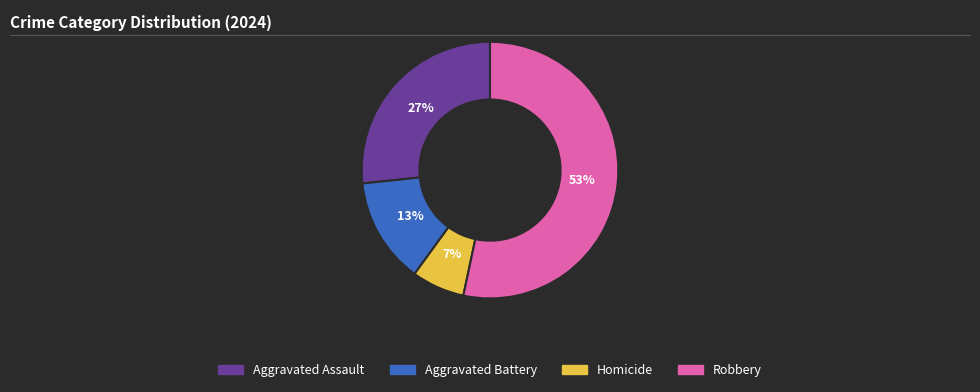

Which category accounts for the majority?

Robbery